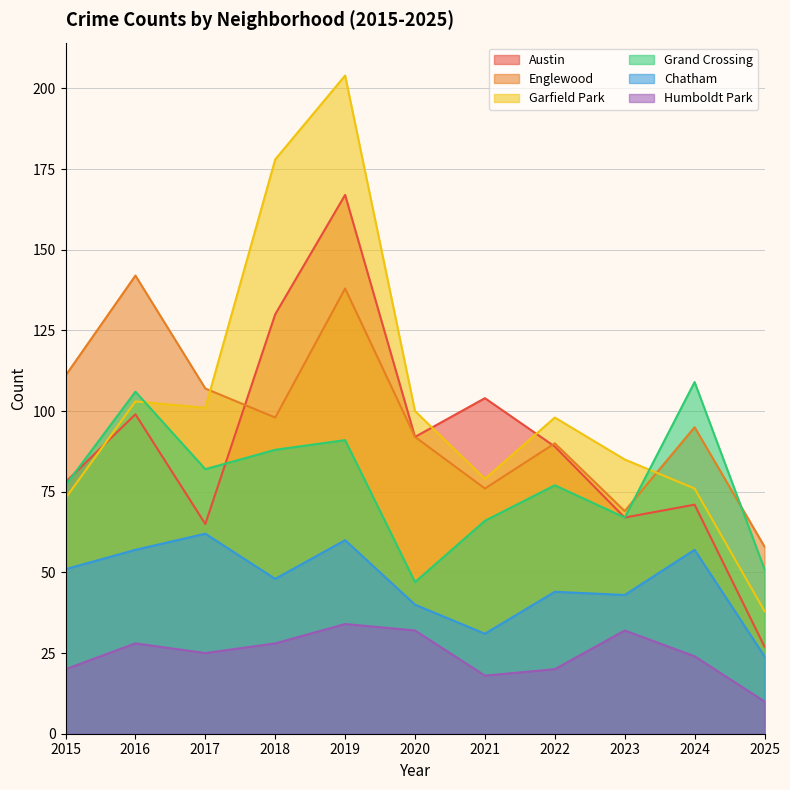

True or false: Garfield Park and Englewood intersect in this chart.

True